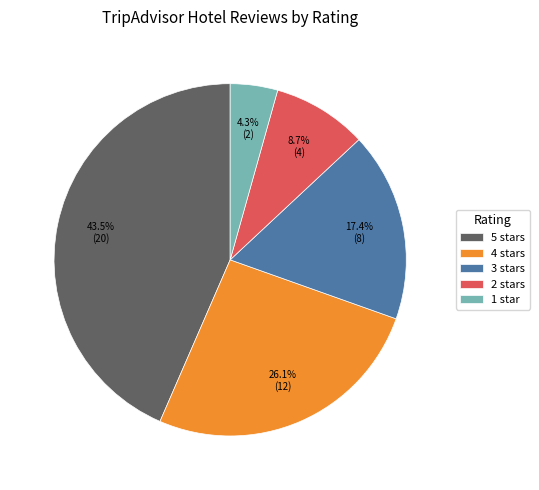

Is there a majority slice in this chart?

No